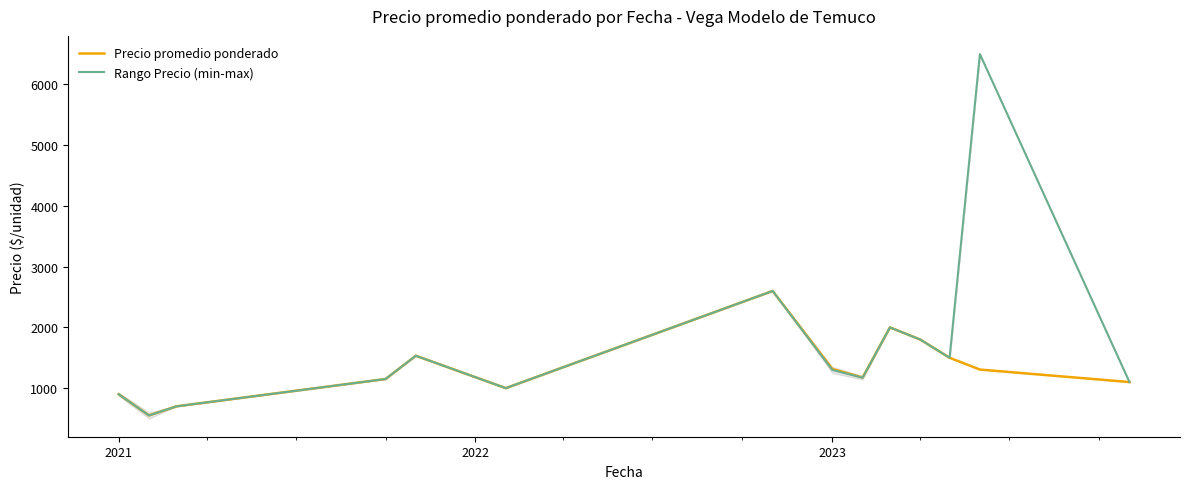

The value of Rango Precio (min-max) at 2021 is 577.2. True or false?

False